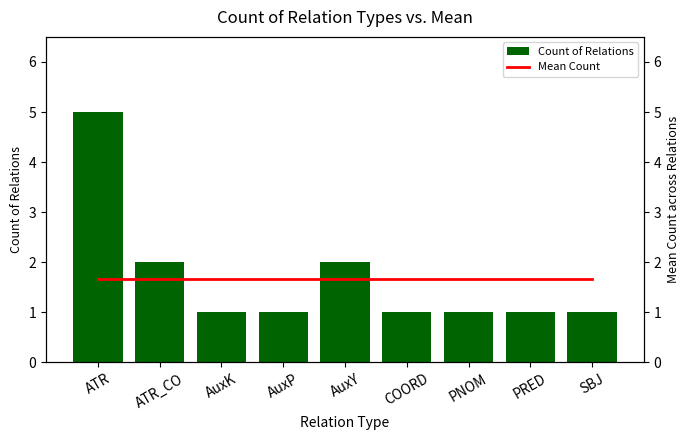

List the labels in order of Mean Count value, largest first.

ATR, ATR_CO, AuxK, AuxP, AuxY, COORD, PNOM, PRED, SBJ